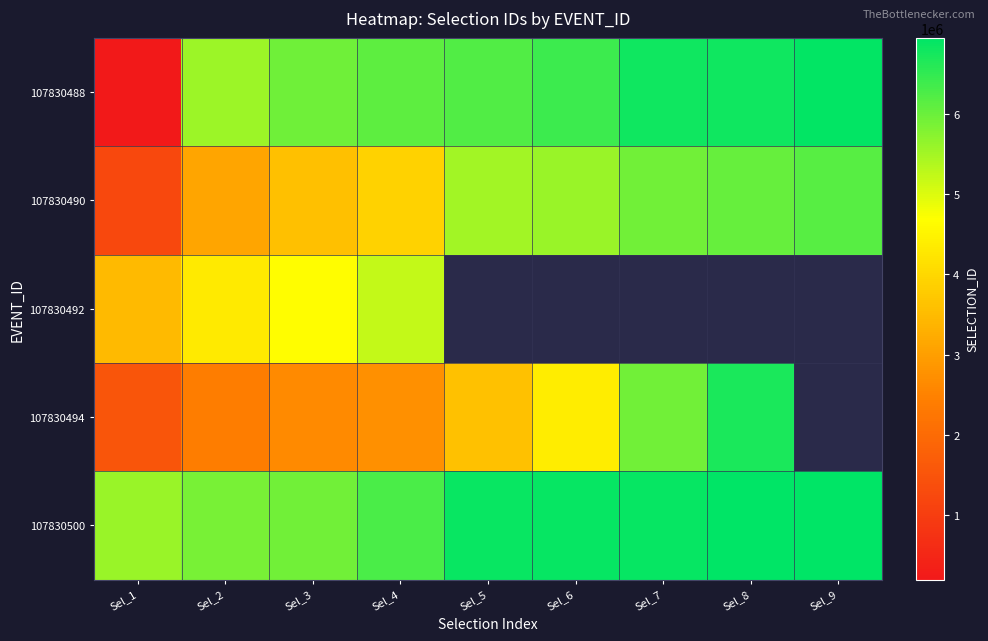

Which series has the largest total across all categories?

107830500